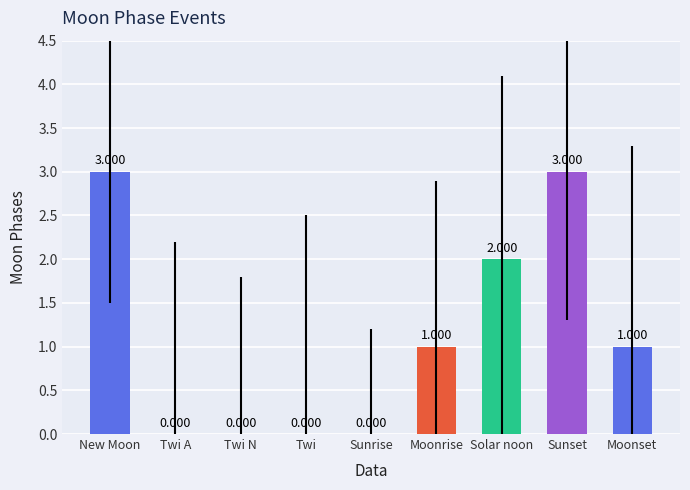

Which has a higher value, Solar noon or Moonset?

Solar noon